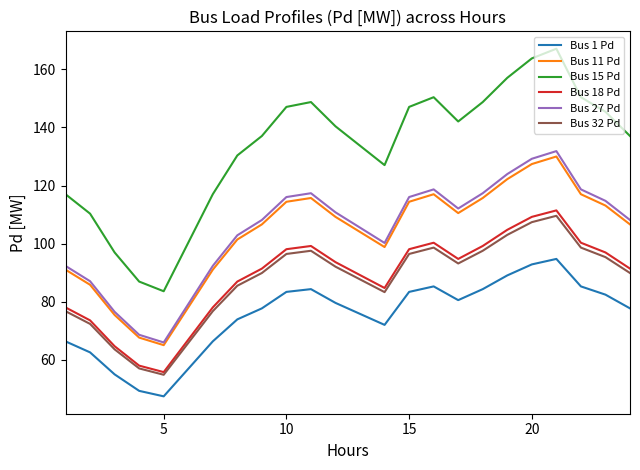

What is the smallest value displayed?

47.4